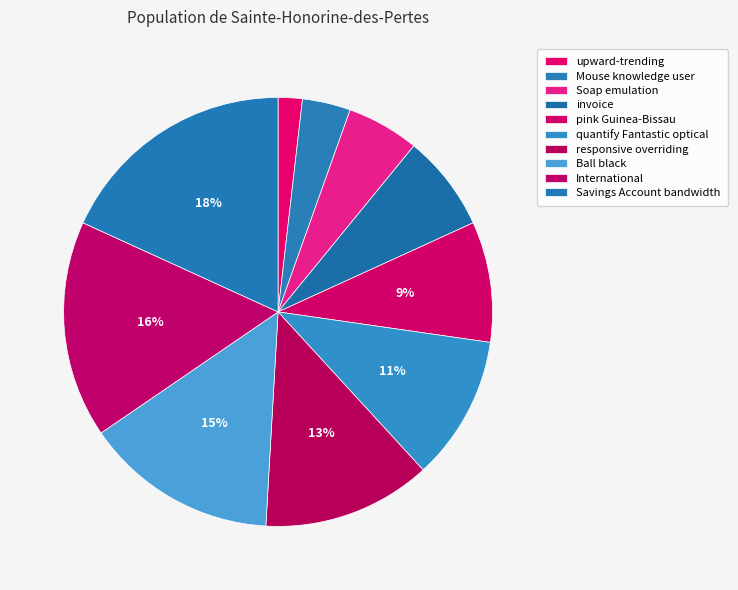

Is there any slice that represents more than half of the pie?

No